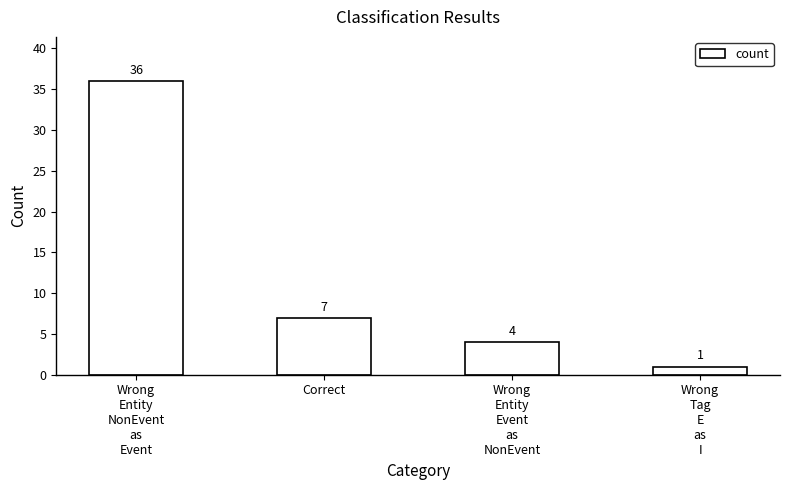

What is the maximum value shown in the chart?

36